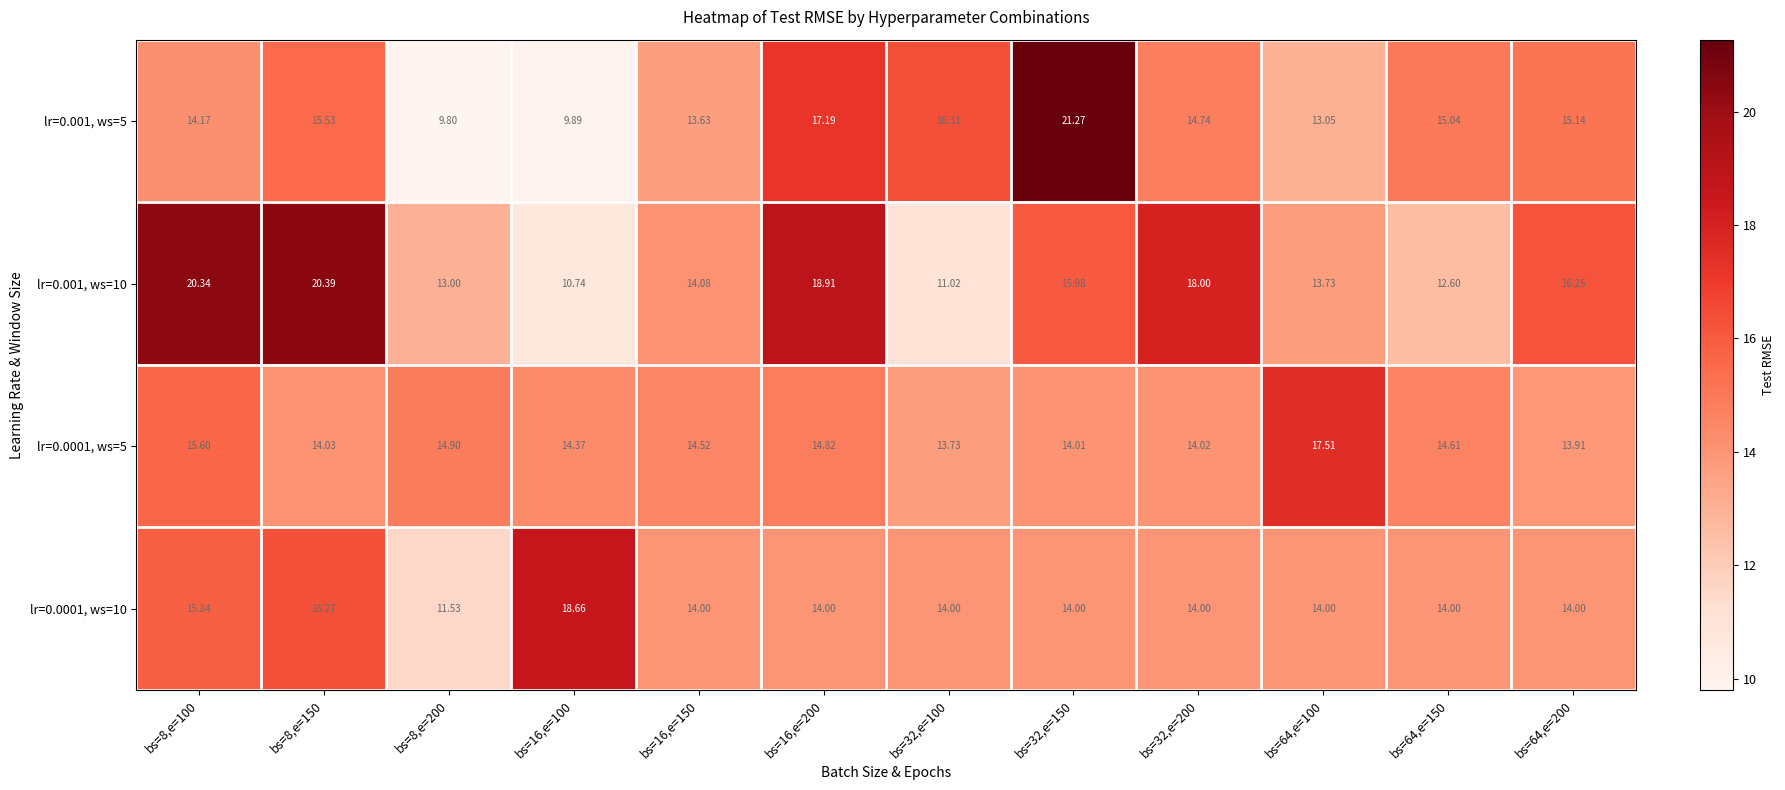

Is the value of lr=0.001, ws=5 at bs=64,e=150 greater than the value of lr=0.0001, ws=5 at bs=64,e=100?

No